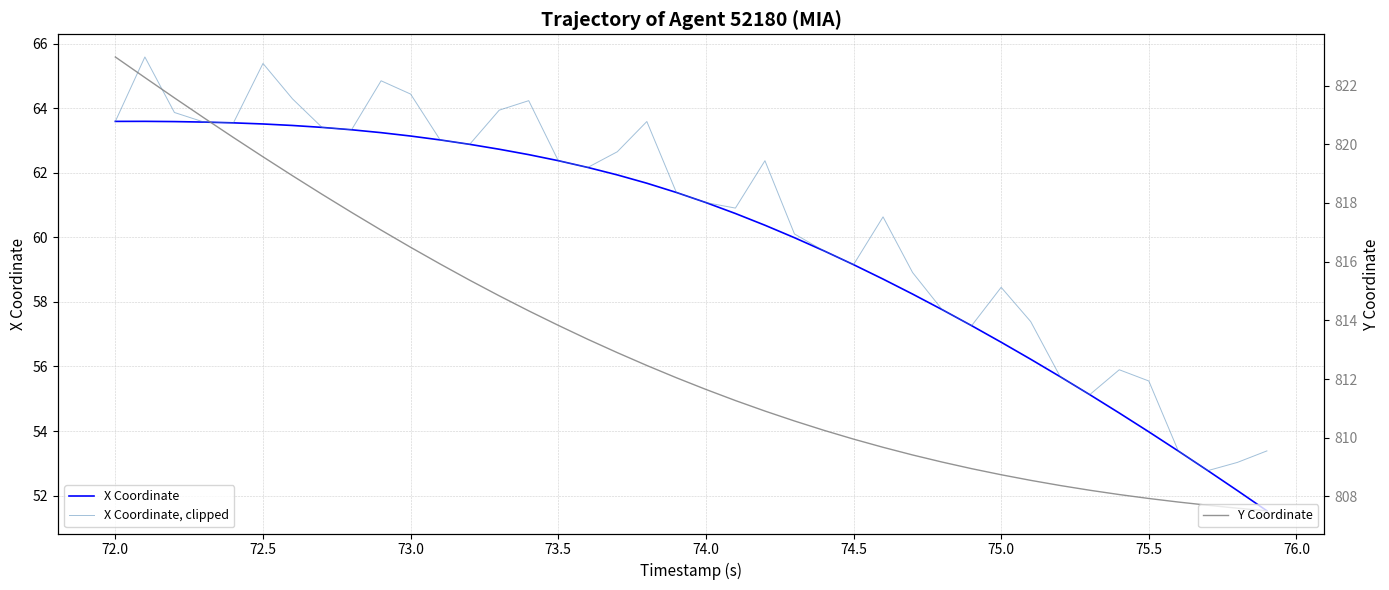

Rank the series by their maximum value, from highest to lowest.

Y Coordinate, X Coordinate, clipped, X Coordinate